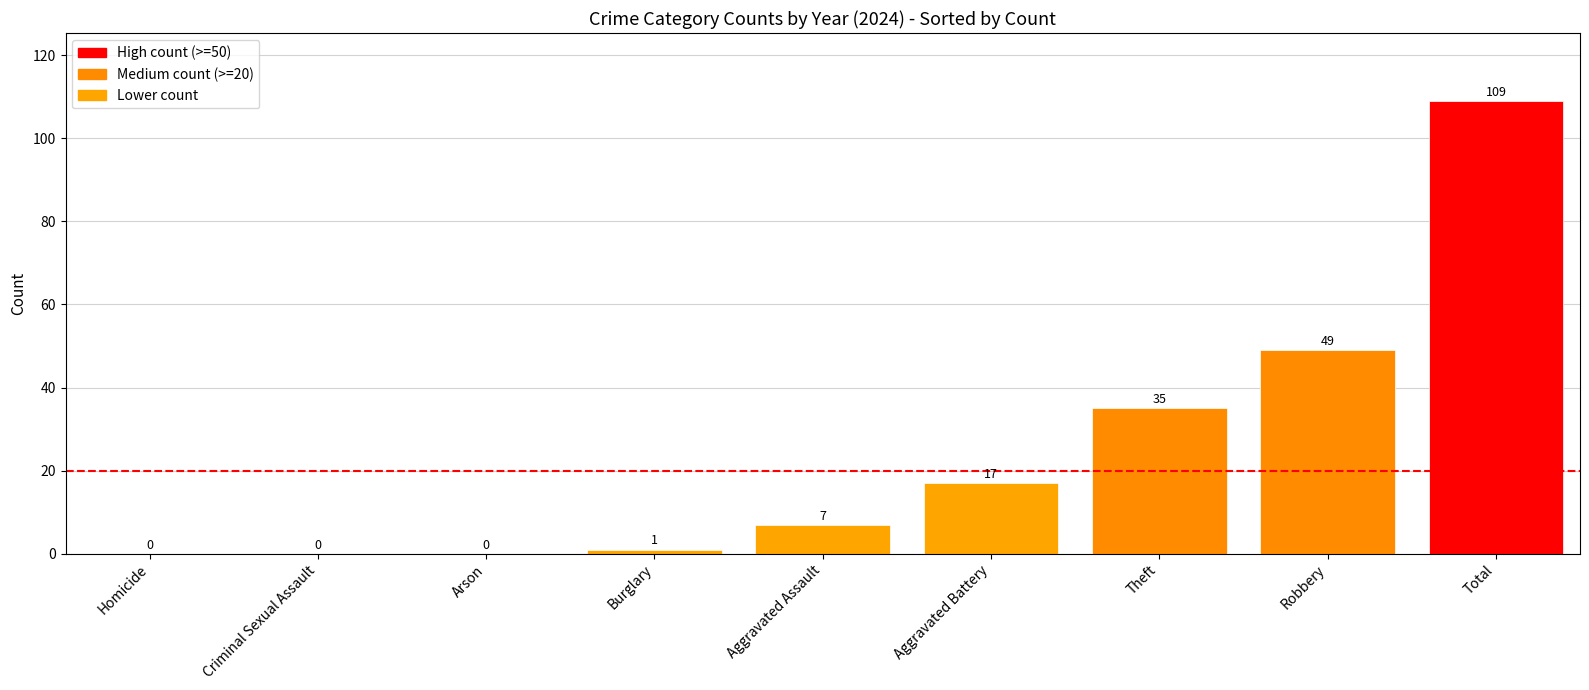

What is the maximum value shown in the chart?

109